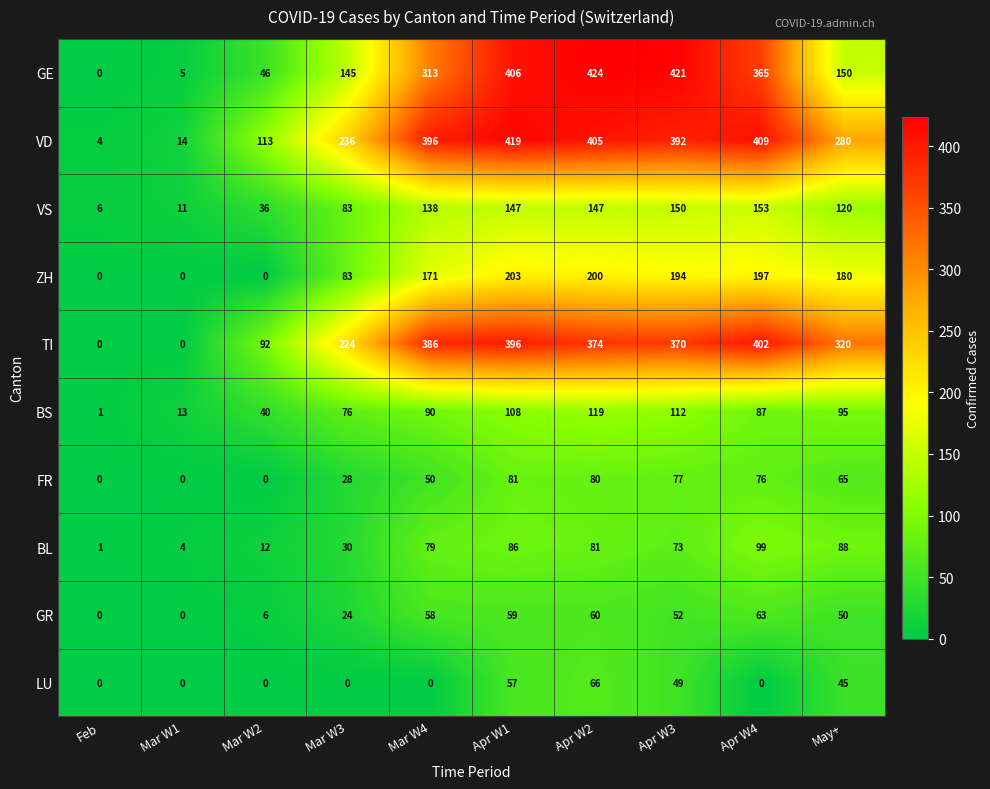

Is it true that VD equals 409 at Apr W4?

True